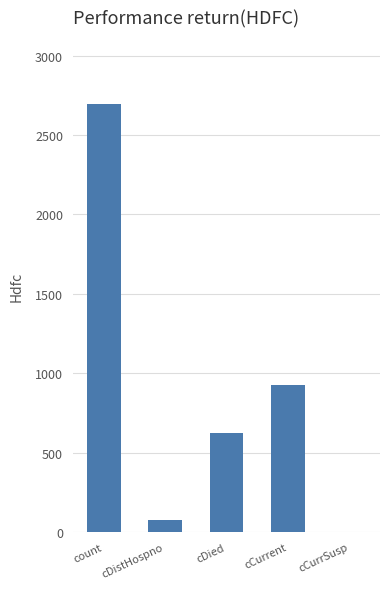

What is the greatest value displayed?

2695